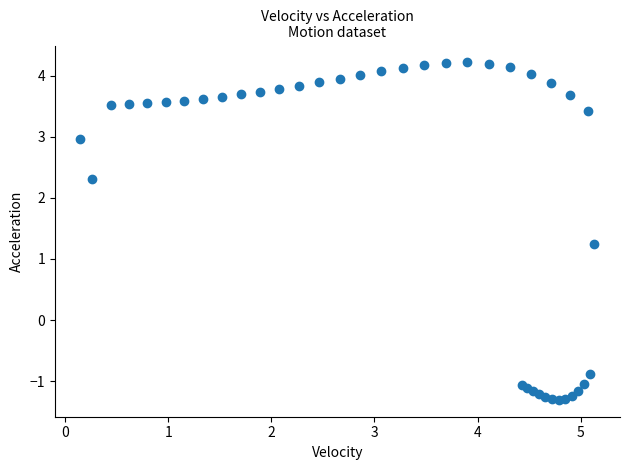

What Y value in the scatter plot is closest to 1?

1.2